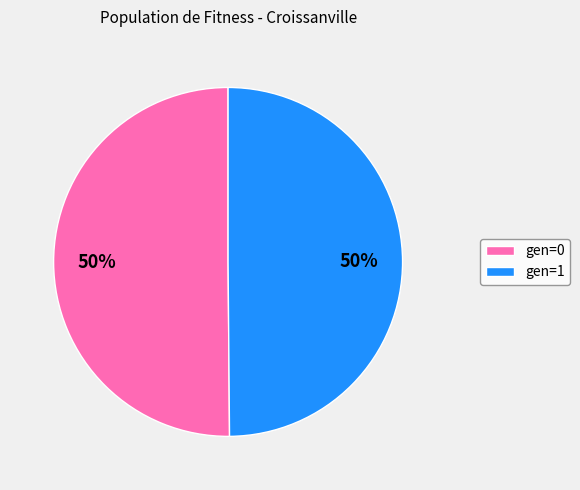

Do gen=1 and gen=0 together represent more than half of the pie?

Yes